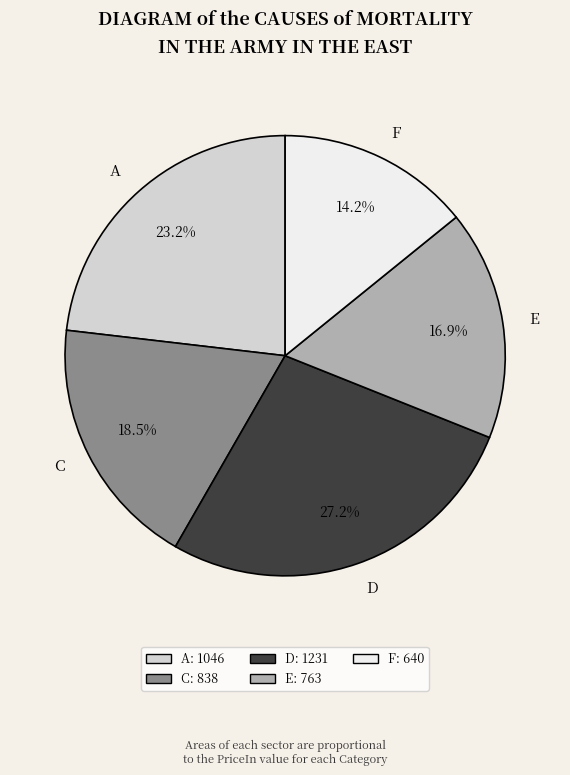

Combined, do A and C account for over 50%?

No